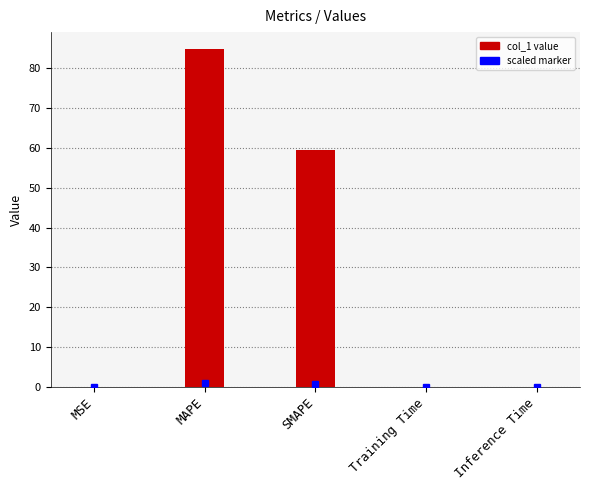

What is the average value?

28.9